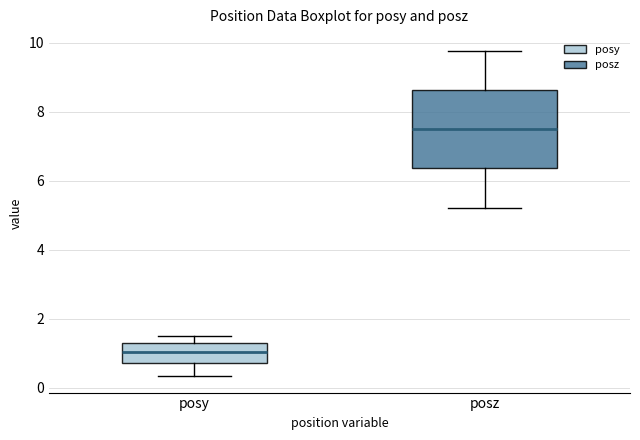

Where does the median line of the box for posy sit on the y-axis? The values are not printed on the chart, so give them approximately, as read against the axis.

1.0